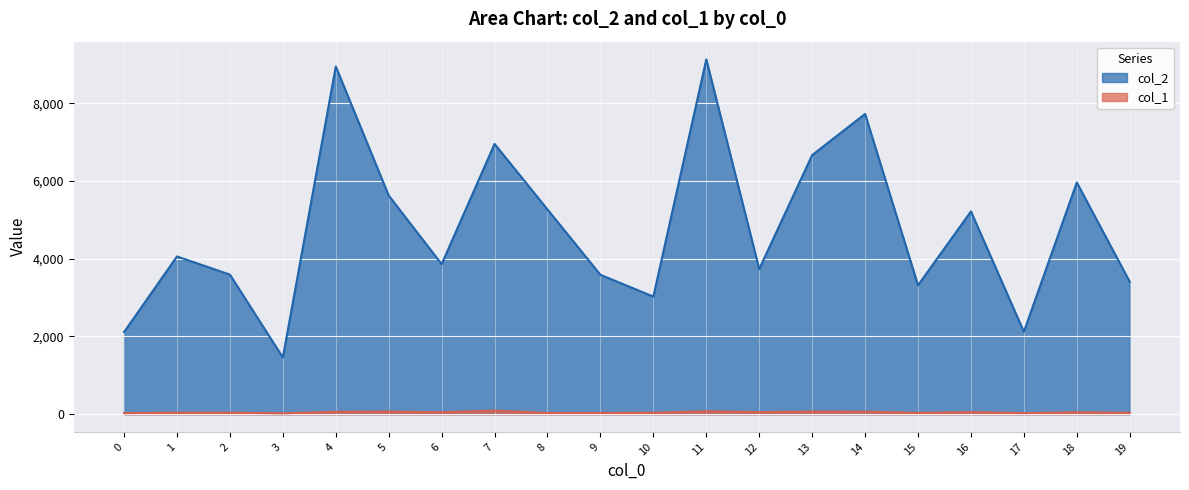

Where does the col_2 series first go above 4060?

4